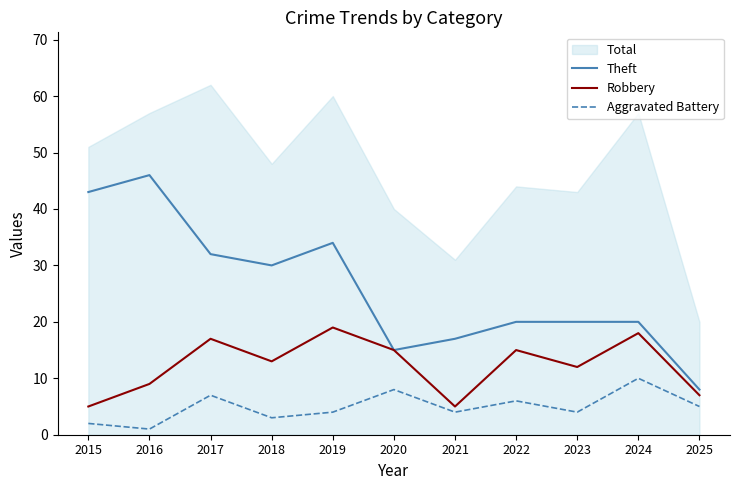

What is the value of the Theft point at the 2nd from the left?

46